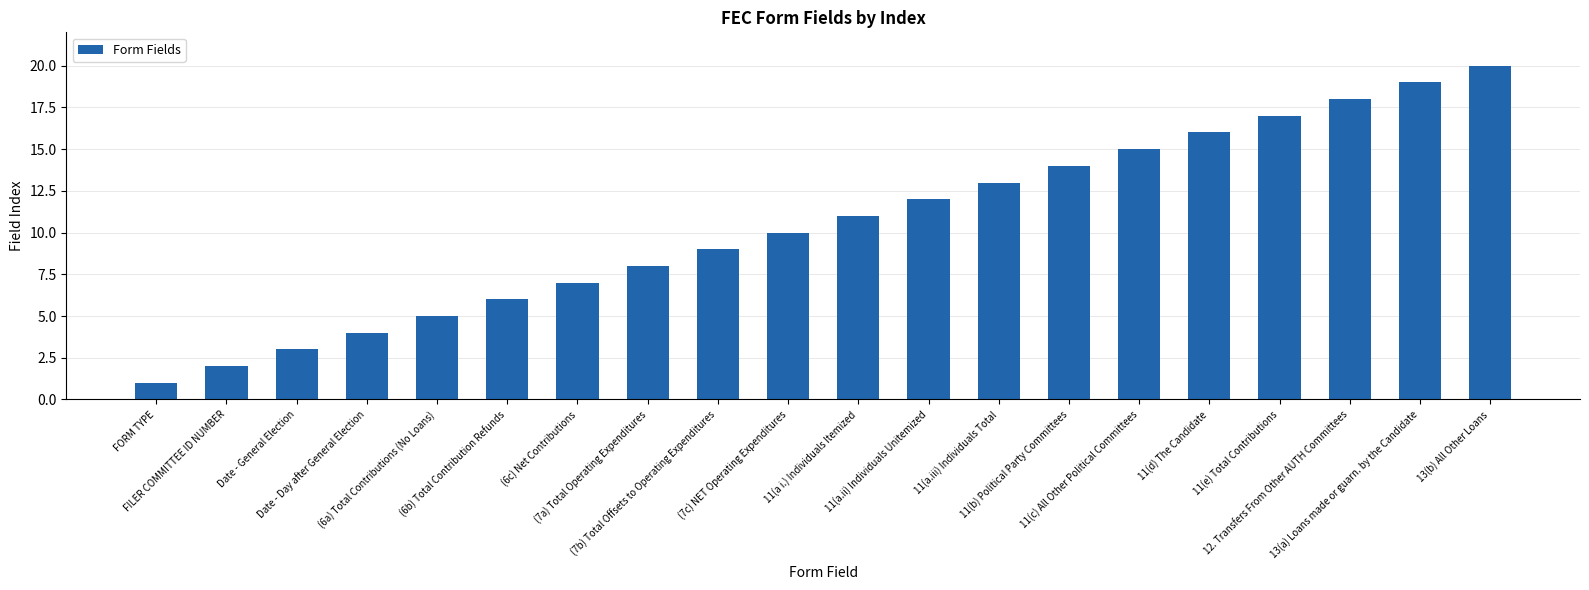

Which has a higher value, (7a) Total Operating Expenditures or 12. Transfers From Other AUTH Committees?

12. Transfers From Other AUTH Committees